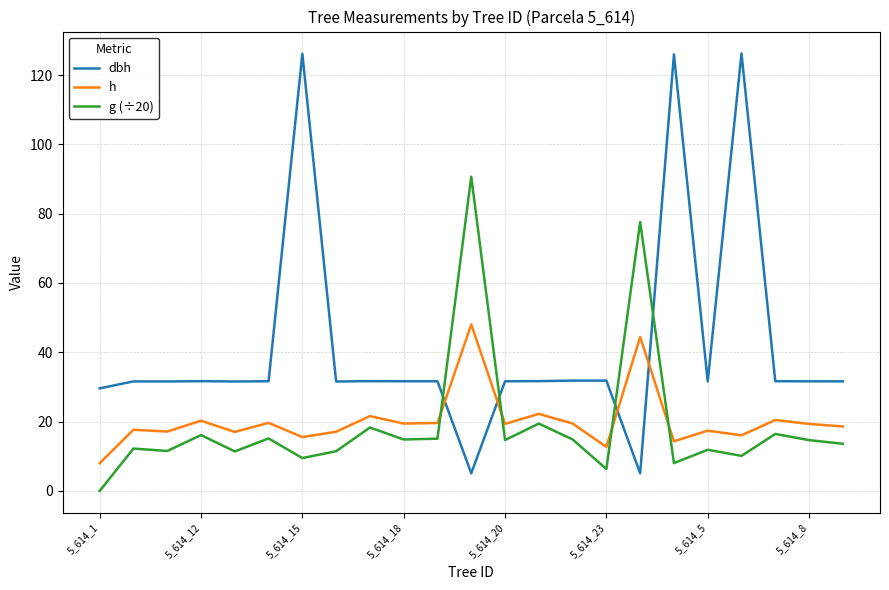

True or false: dbh and g (÷20) intersect in this chart.

True